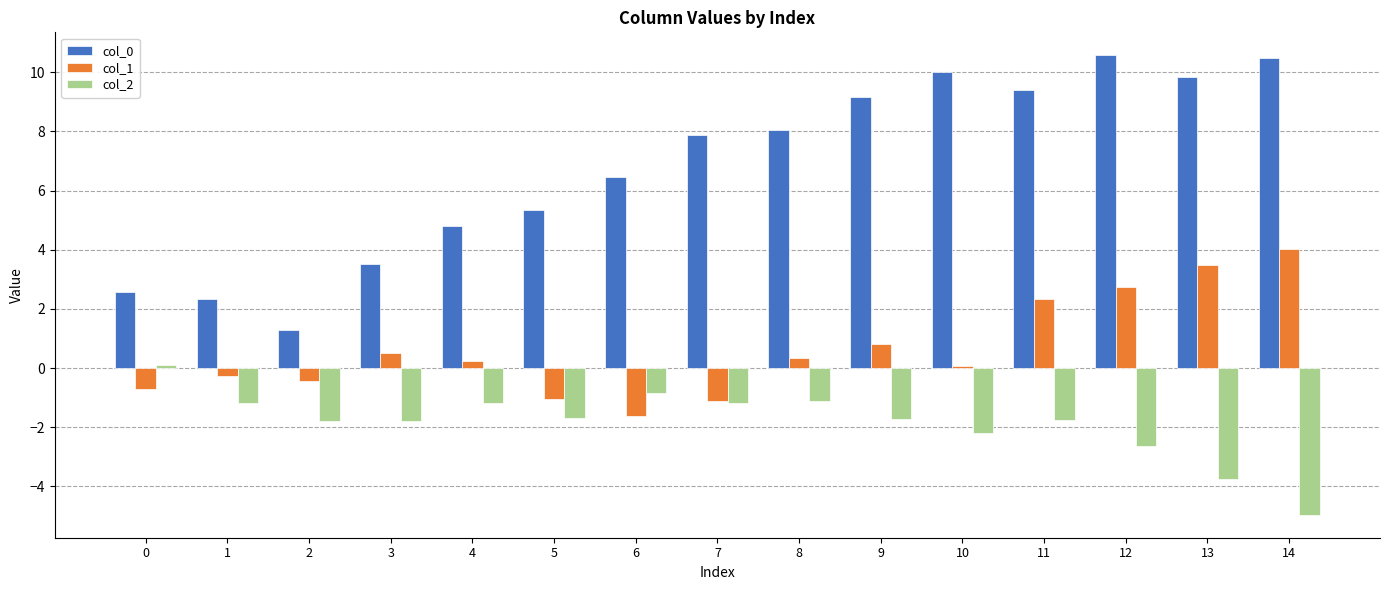

What is the value of the col_0 bar at the 9th from the left?

8.0